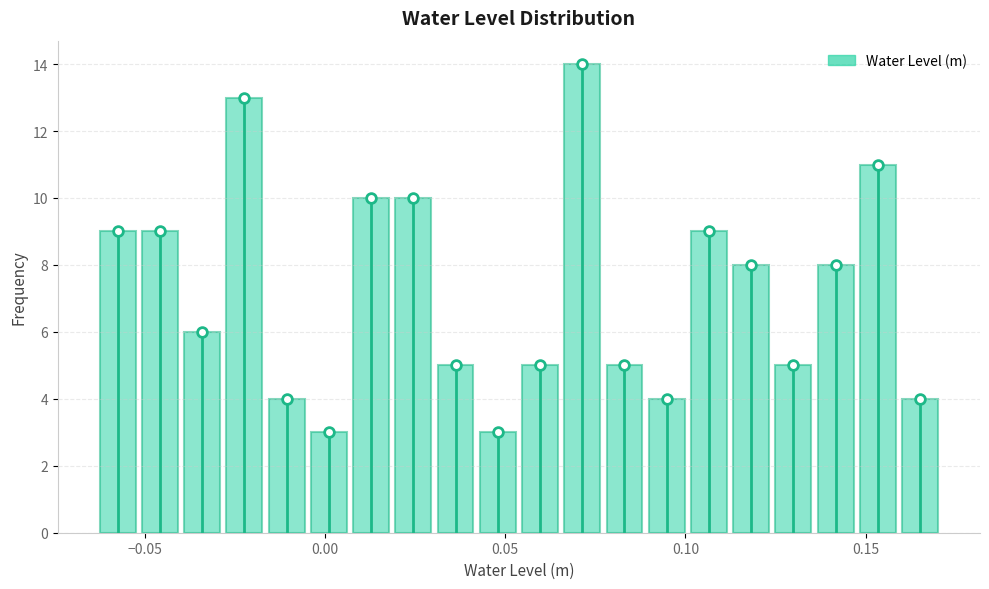

Around what value on the x-axis is the tallest bar? Give the approximate position of its centre, as read against the axis.

0.070